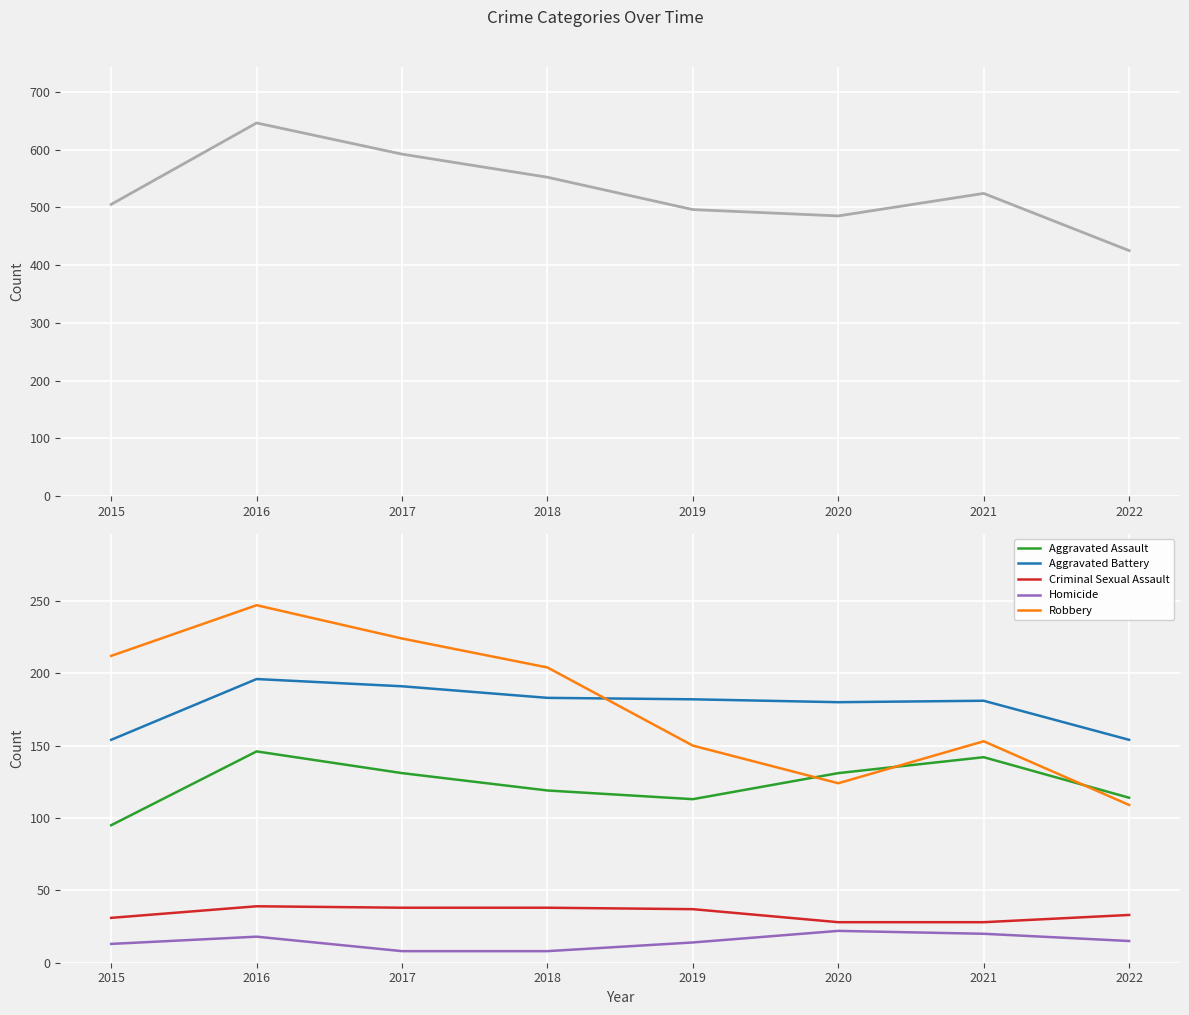

In Aggravated Assault, how many points are lower than both neighbors (excluding endpoints)?

1